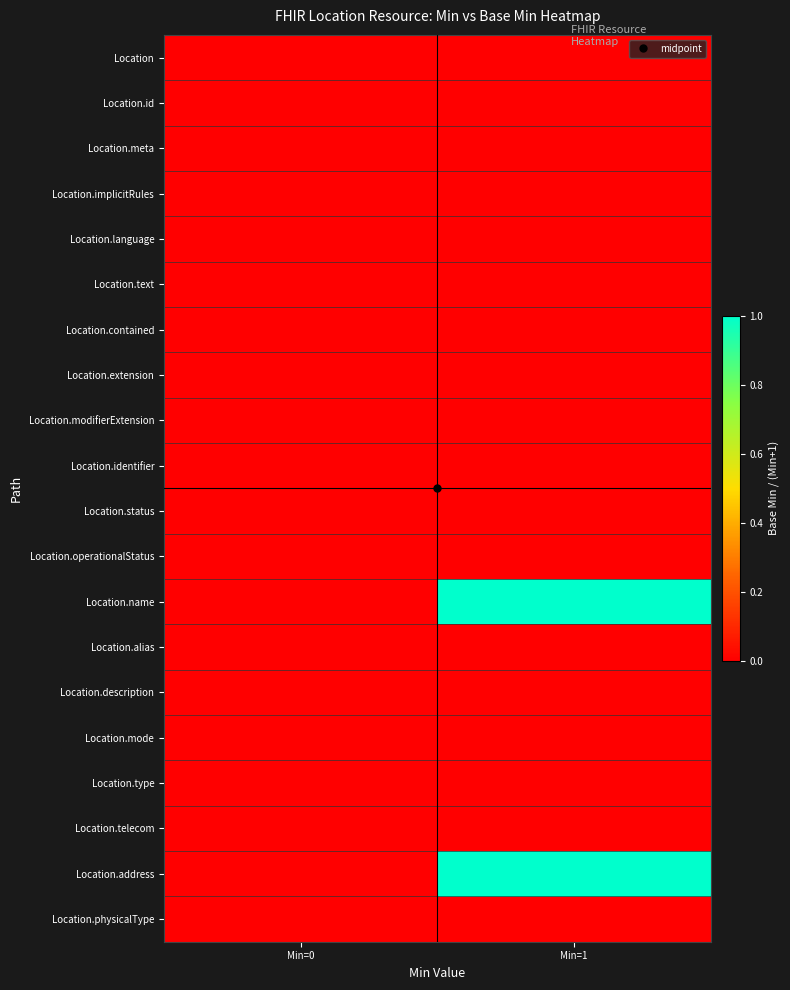

Rank the series at Min=1 from highest to lowest value.

Location.name, Location.address, Location, Location.id, Location.meta, Location.implicitRules, Location.language, Location.text, Location.contained, Location.extension, Location.modifierExtension, Location.identifier, Location.status, Location.operationalStatus, Location.alias, Location.description, Location.mode, Location.type, Location.telecom, Location.physicalType